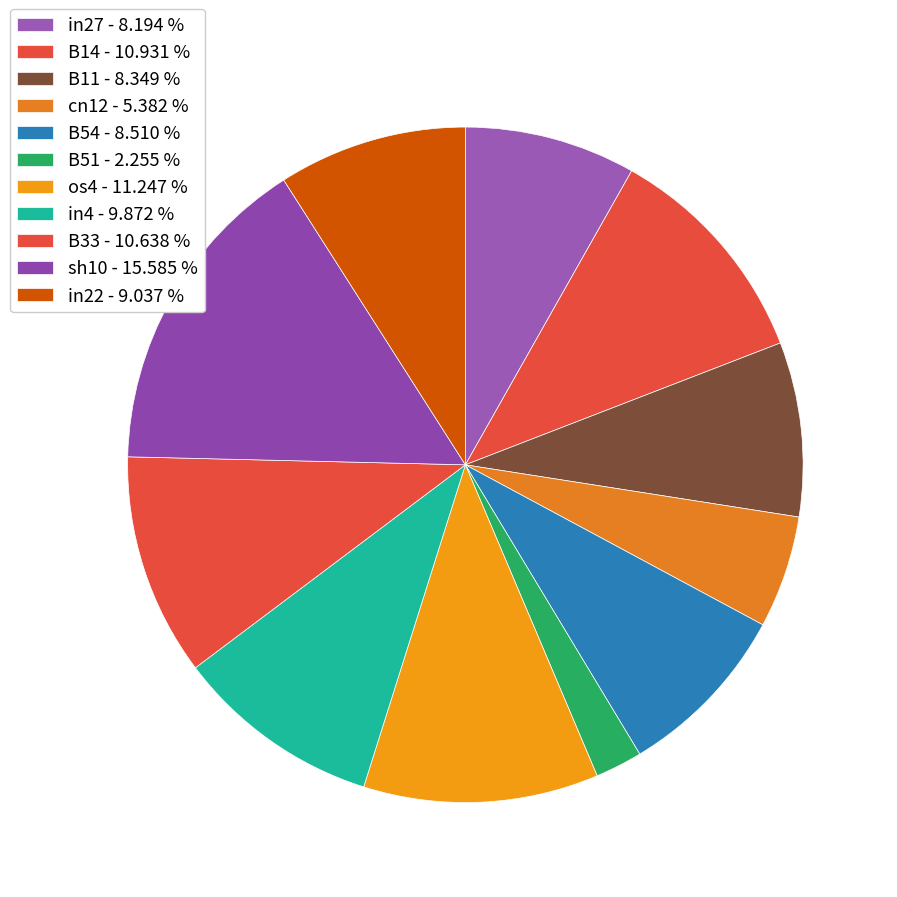

How many slices are in this pie chart?

11